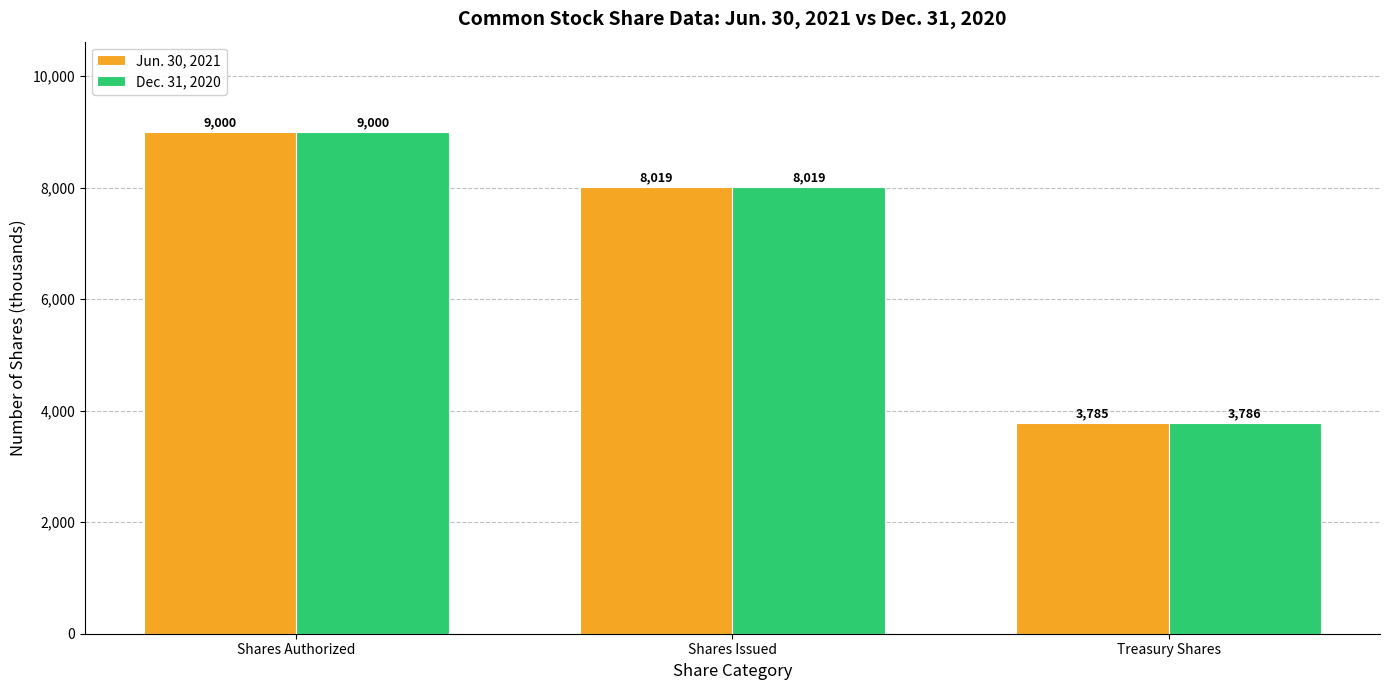

What is the smallest value displayed?

3785